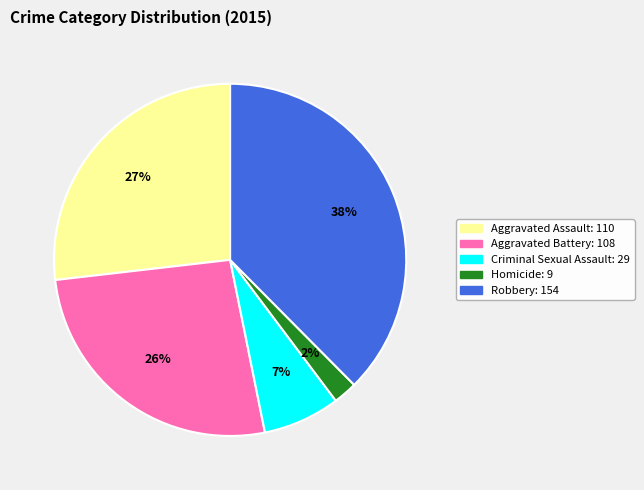

Combined, do Aggravated Battery and Aggravated Assault account for over 50%?

Yes